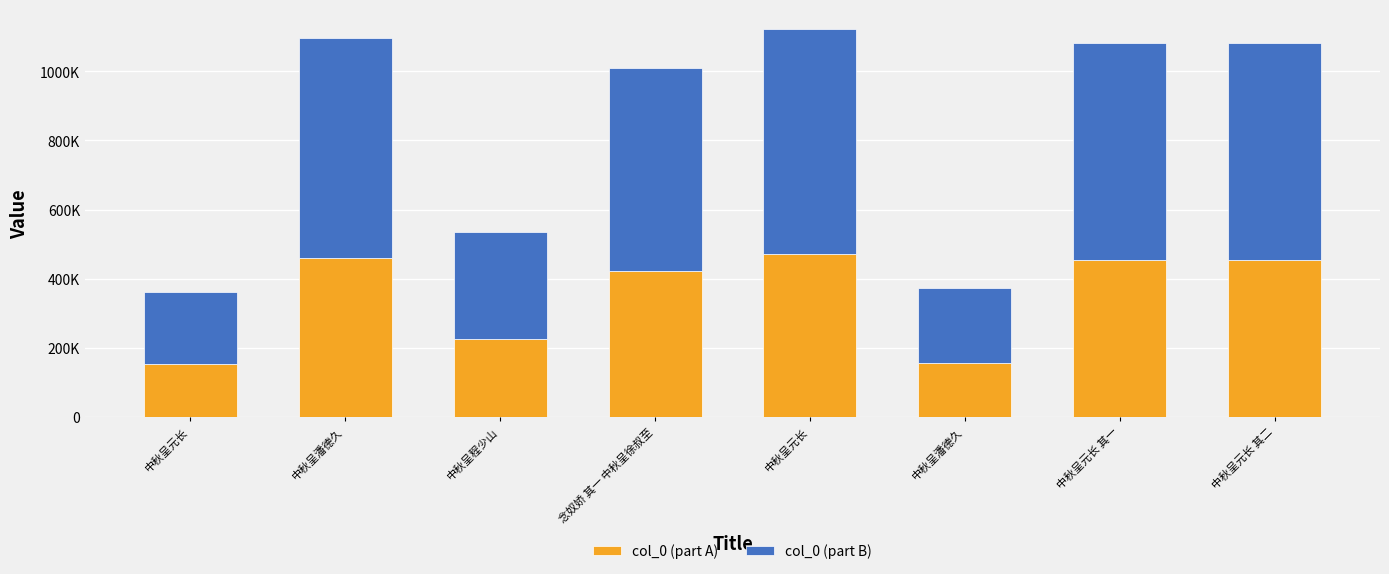

What are all the series names shown in the legend?

col_0 (part A), col_0 (part B)